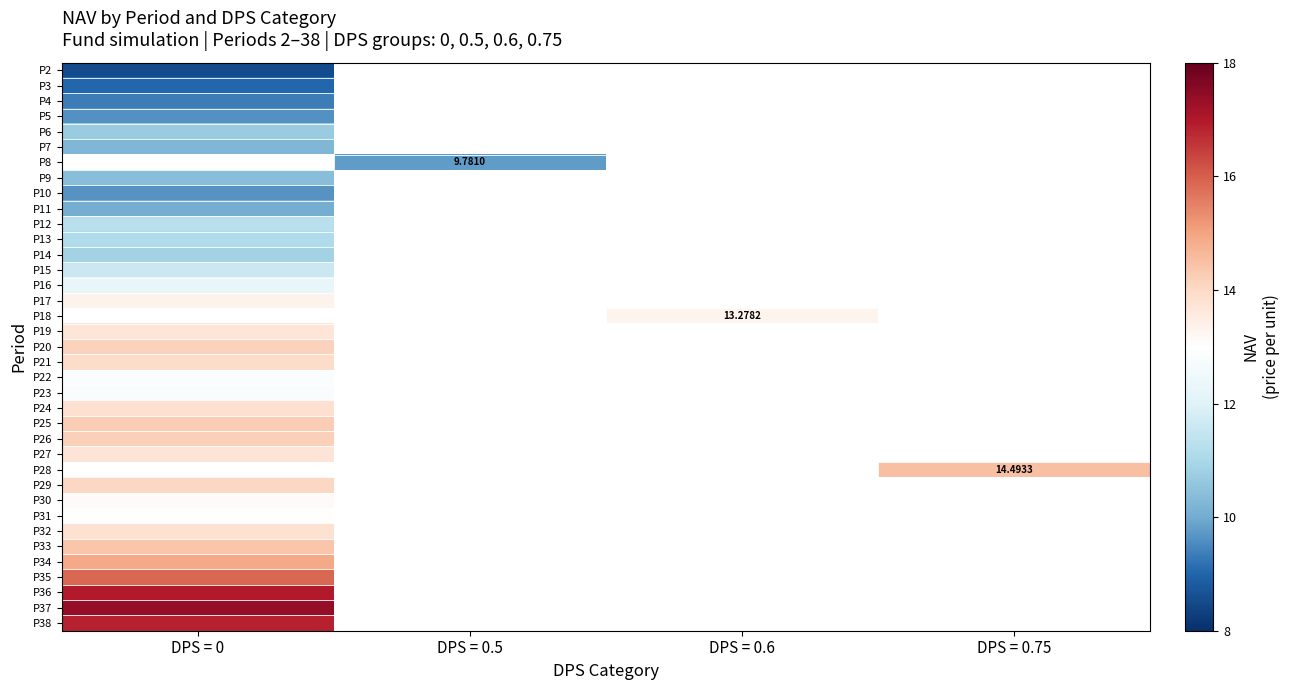

At how many categories does at least one series exceed 10?

3